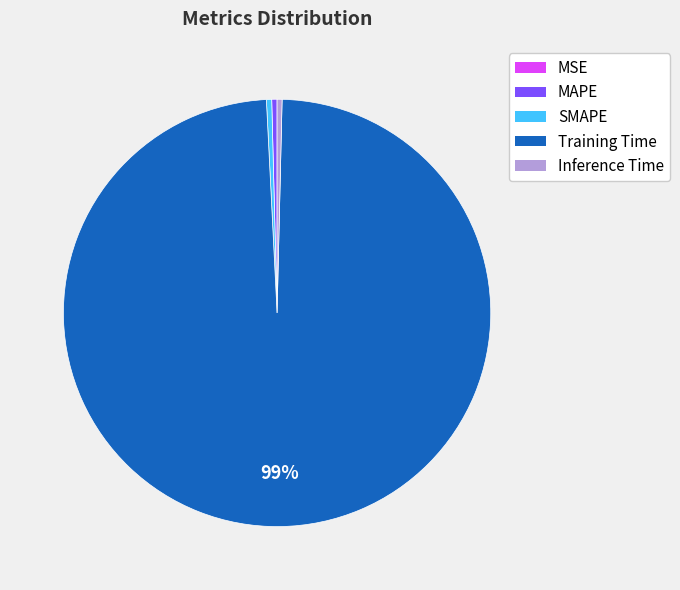

Which category has the biggest portion of the pie?

Training Time